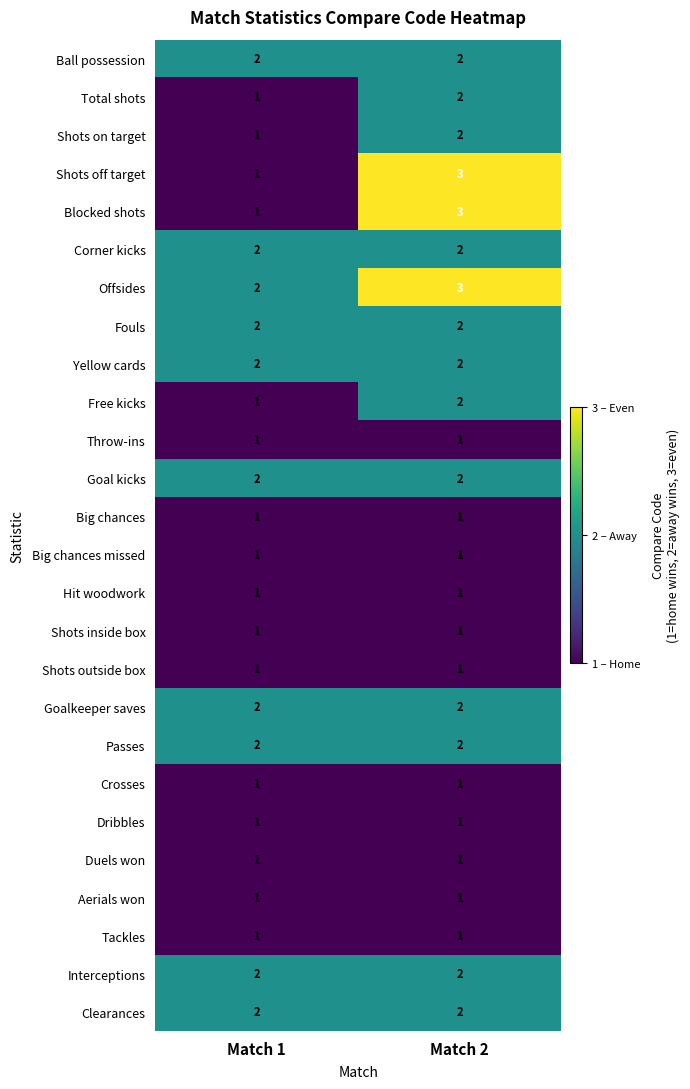

Which category has the highest value across all series?

Match 2